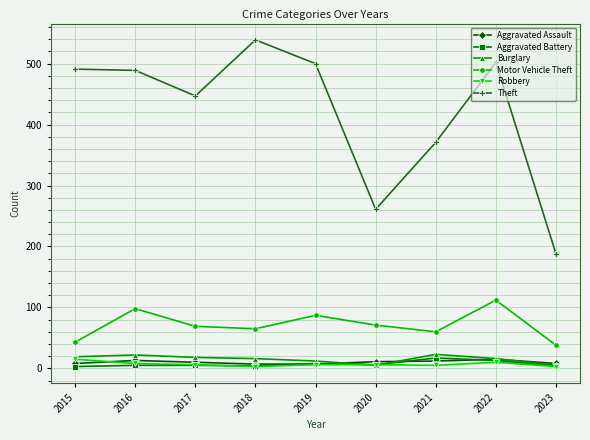

At which category does Motor Vehicle Theft reach its first local peak?

2016